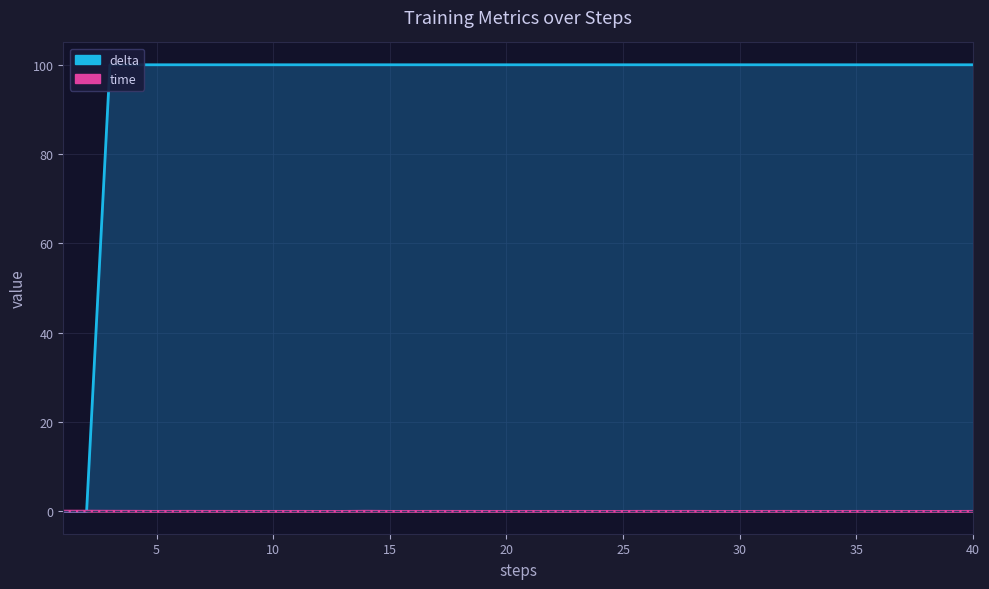

After their last crossing, which series has the higher values: delta or time?

delta